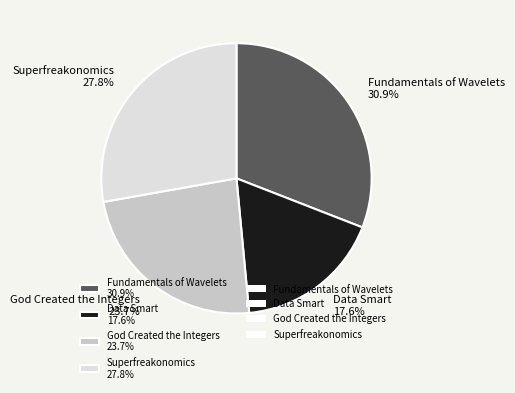

To the nearest percent, what portion does Superfreakonomics represent?

28%